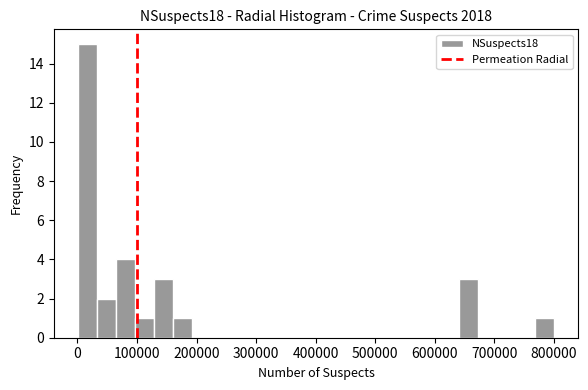

Read against the x-axis, roughly where is the centre of the tallest bar?

20000